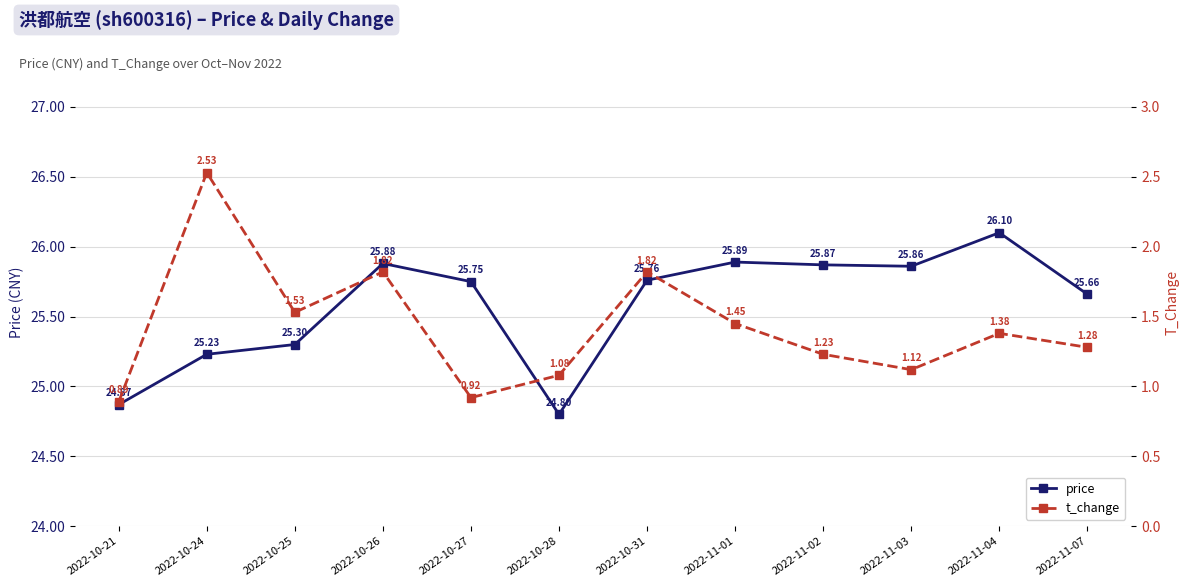

Is it true that price equals 25.8 at 2022-10-27?

True